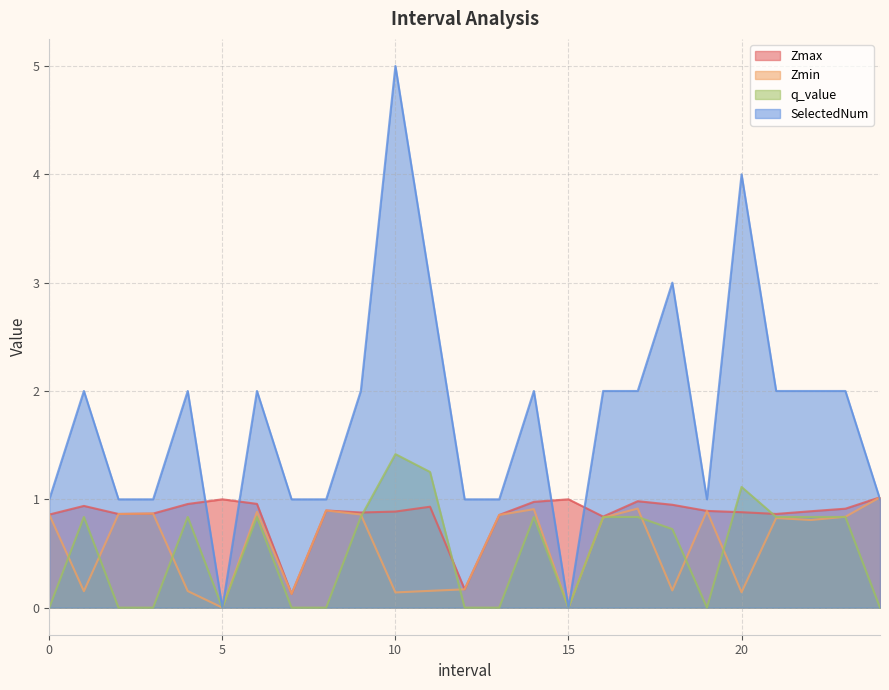

At which category does q_value reach its first local valley?

5.0